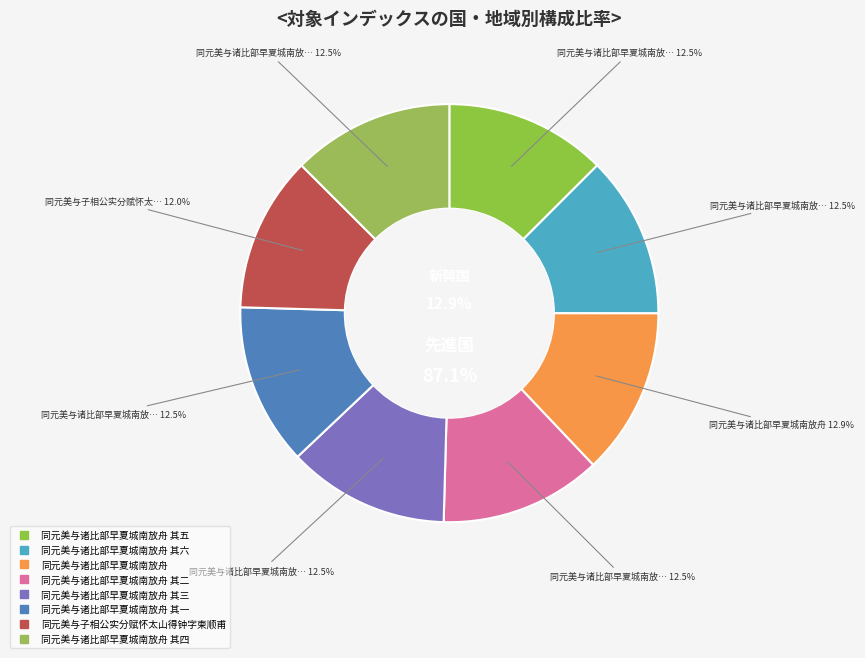

Combined, do 同元美与诸比部早夏城南放舟 其四 and 同元美与诸比部早夏城南放舟 其六 account for over 50%?

No